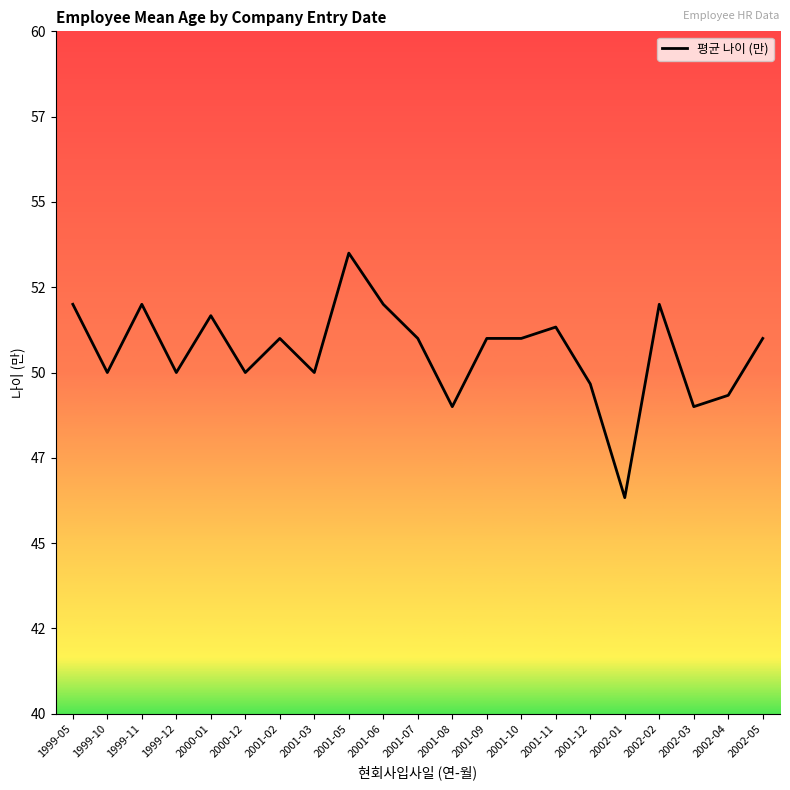

What is the smallest value displayed?

46.3